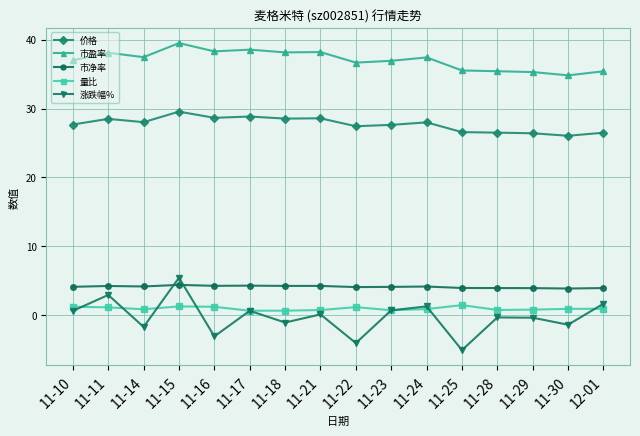

In 涨跌幅%, how many points are higher than both neighbors (excluding endpoints)?

6